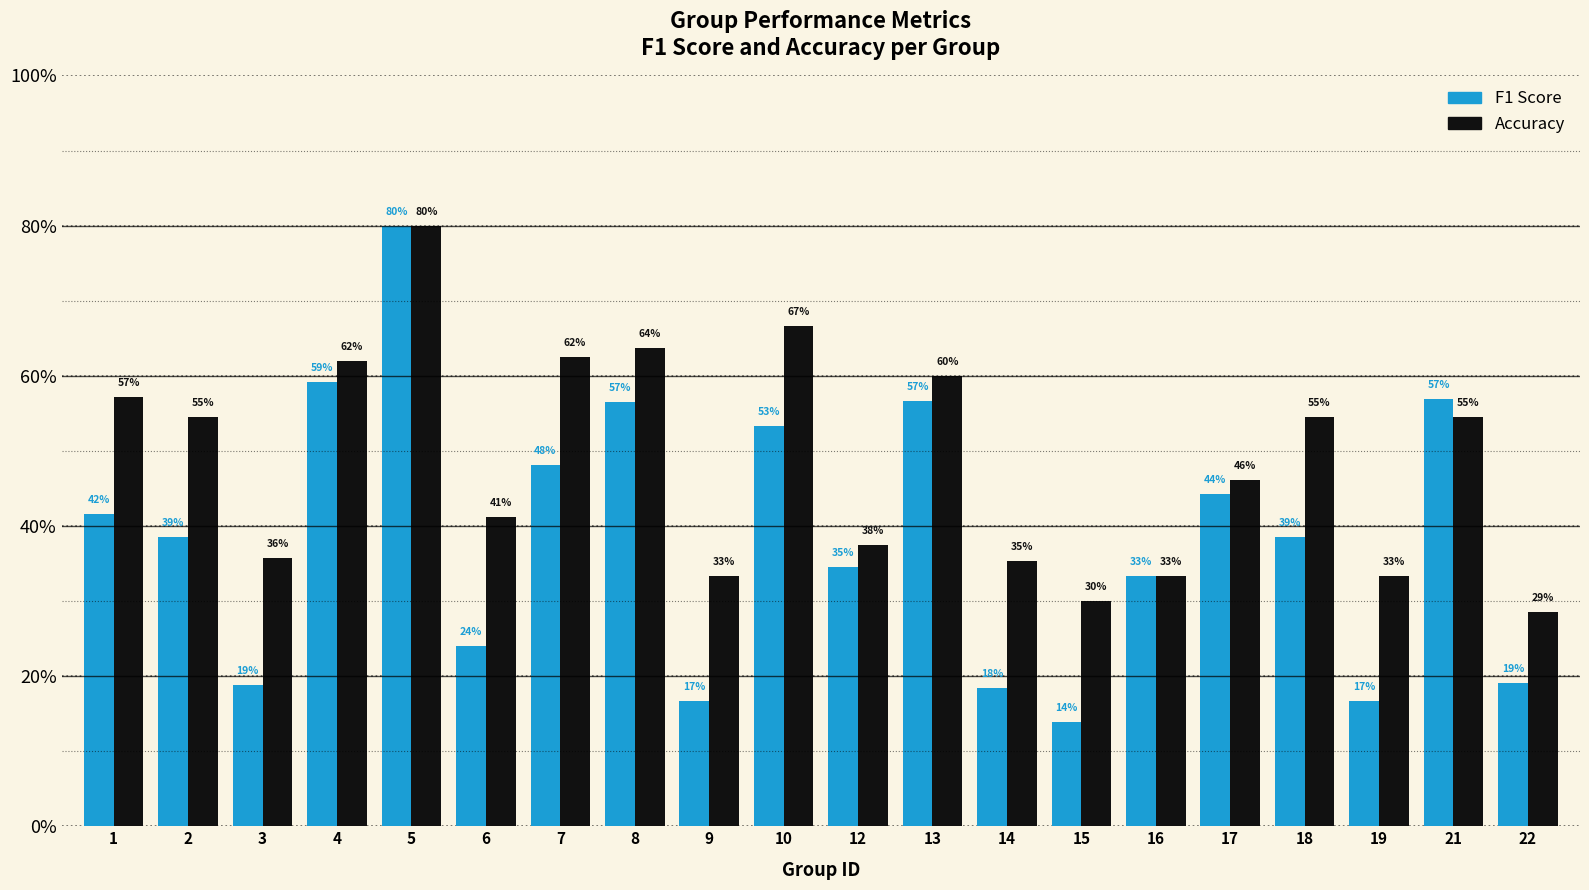

What is the approximate value of Accuracy at 12?

0.4